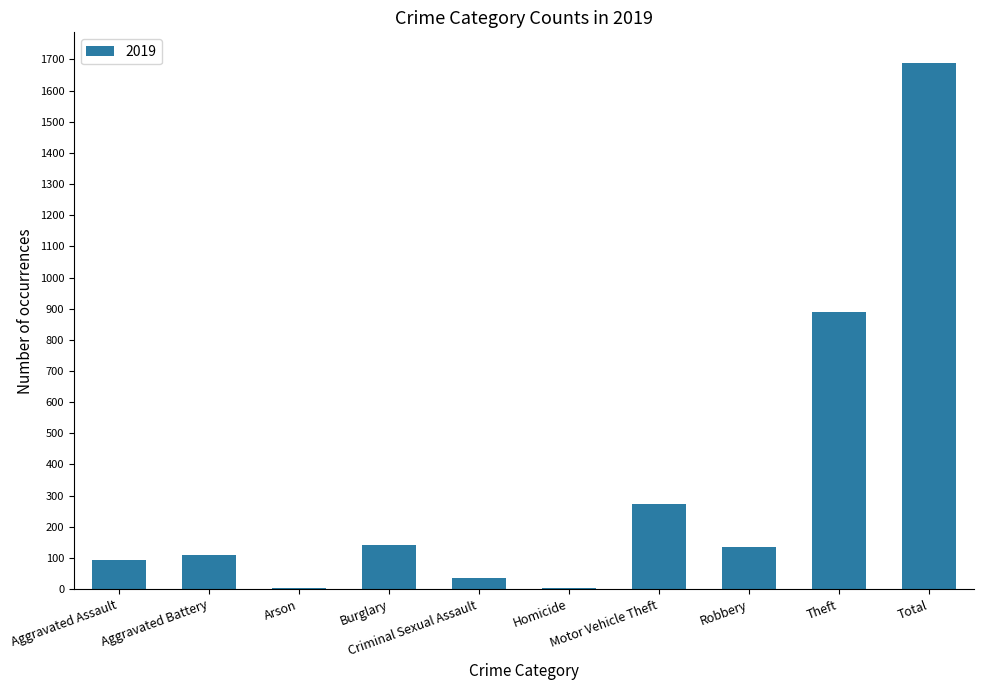

What is the sum of all values?

3374